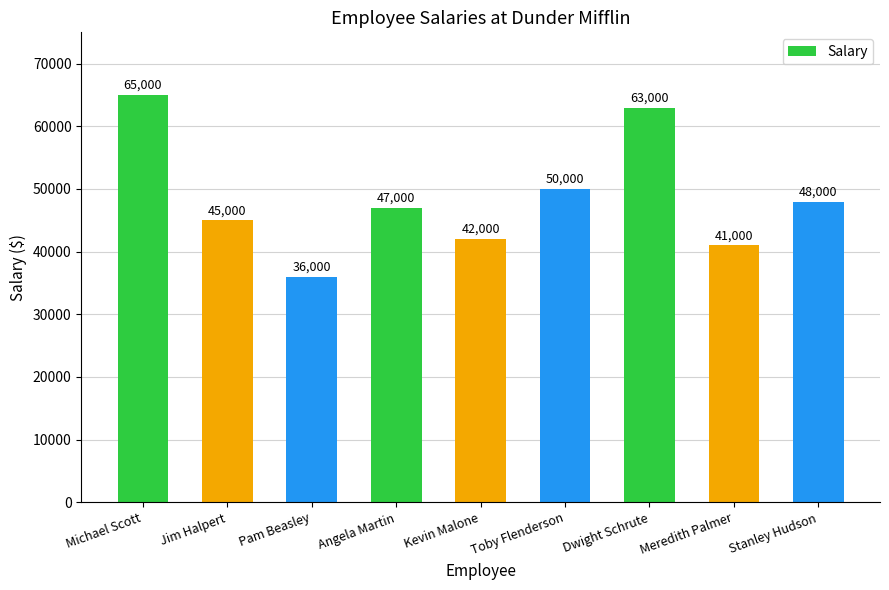

Is it true that the value at Jim Halpert is 45000?

True